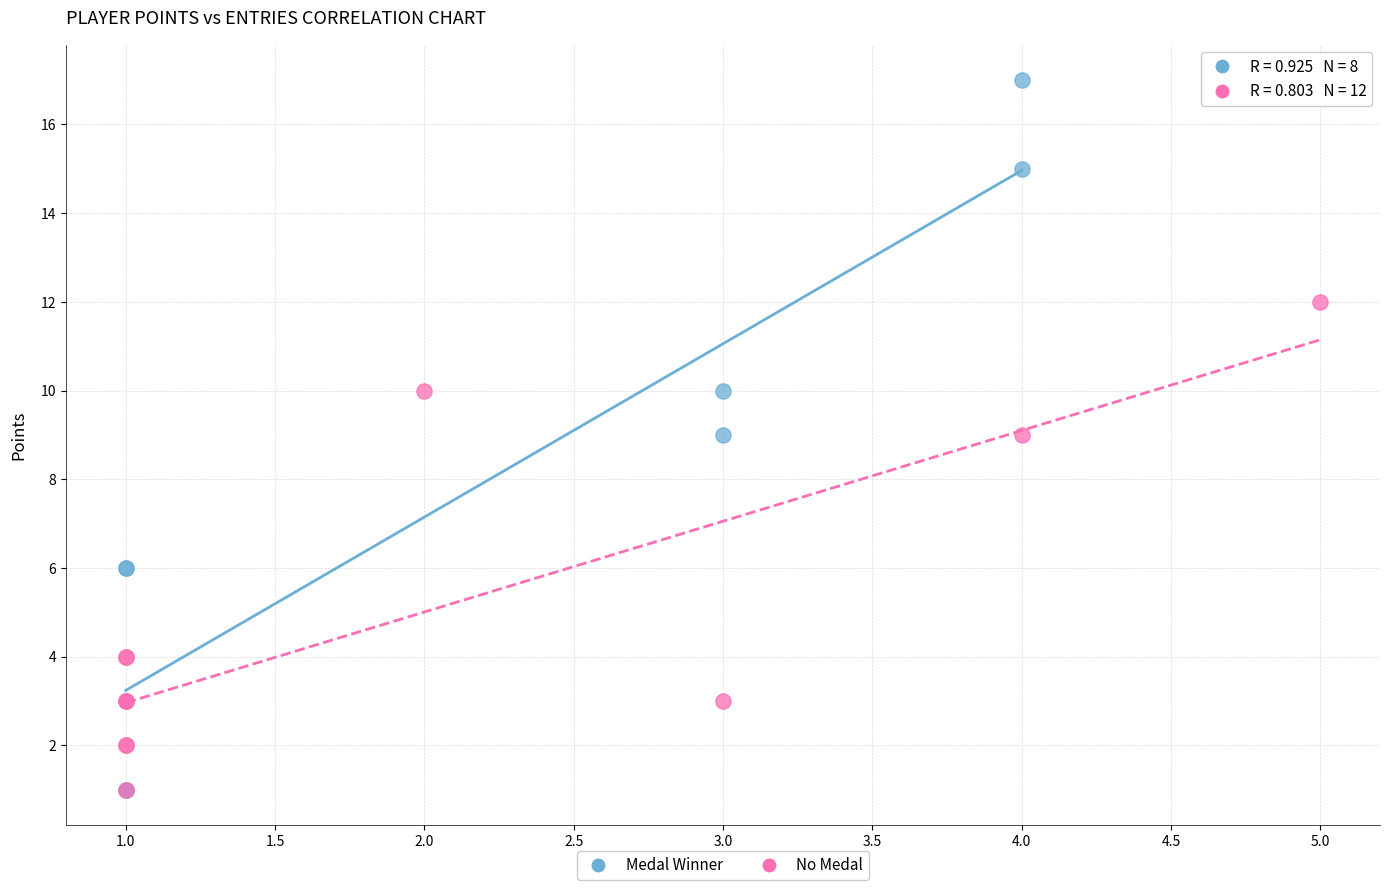

Which series contains the highest Y value?

Medal Winner